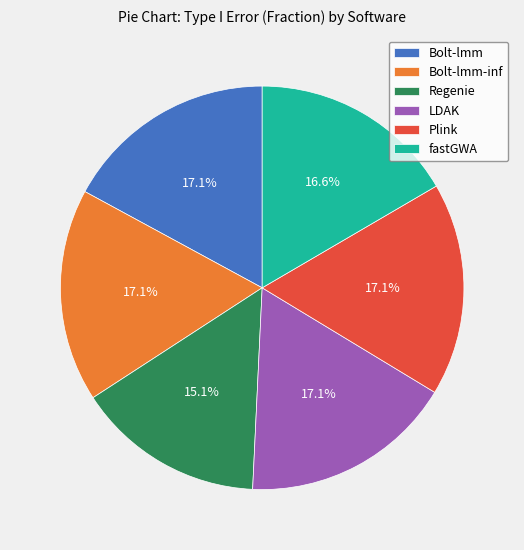

What percentage is NOT represented by Bolt-lmm?

82.9%